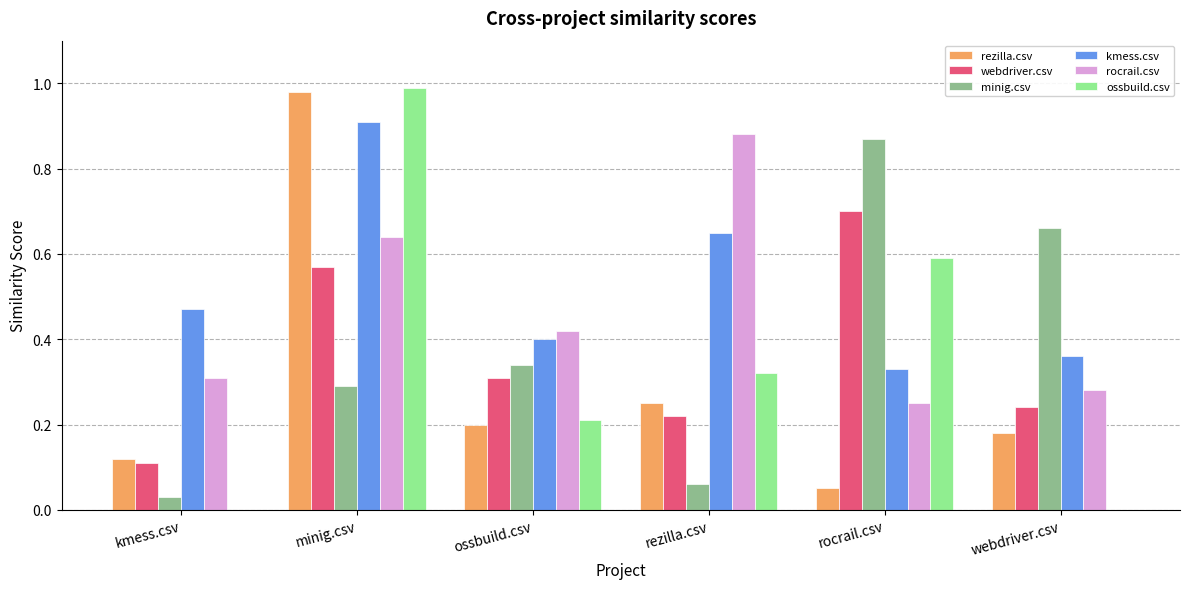

What is the total value across all series at rezilla.csv?

2.4